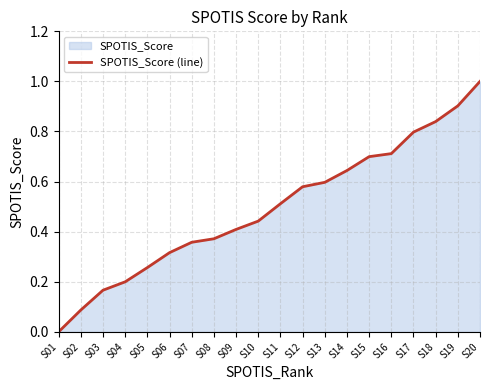

Reading left to right, extract all data points from this chart.

S01=0.0	S02=0.1	S03=0.2	S04=0.2	S05=0.3	S06=0.3	S07=0.4	S08=0.4	S09=0.4	S10=0.4	S11=0.5	S12=0.6	S13=0.6	S14=0.6	S15=0.7	S16=0.7	S17=0.8	S18=0.8	S19=0.9	S20=1.0